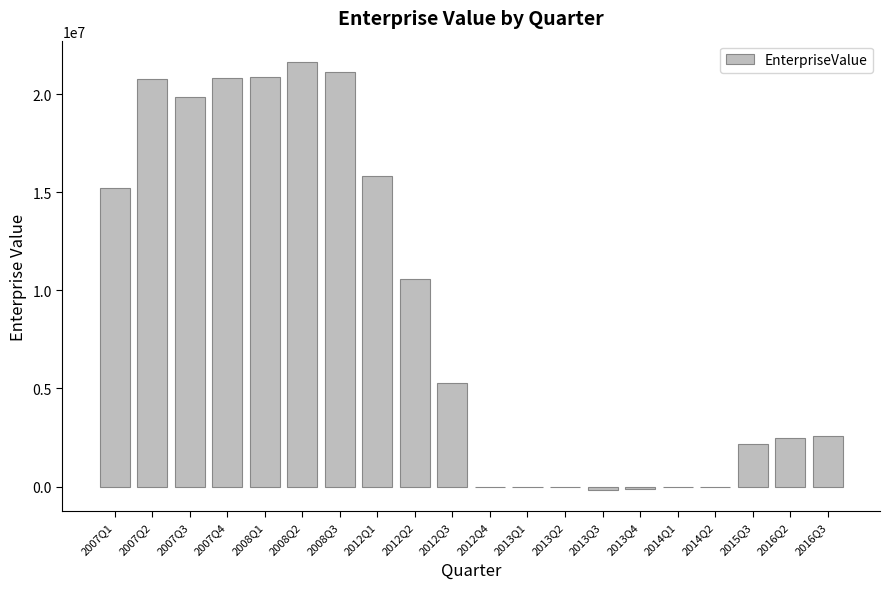

What is the sum of all values?

178845642